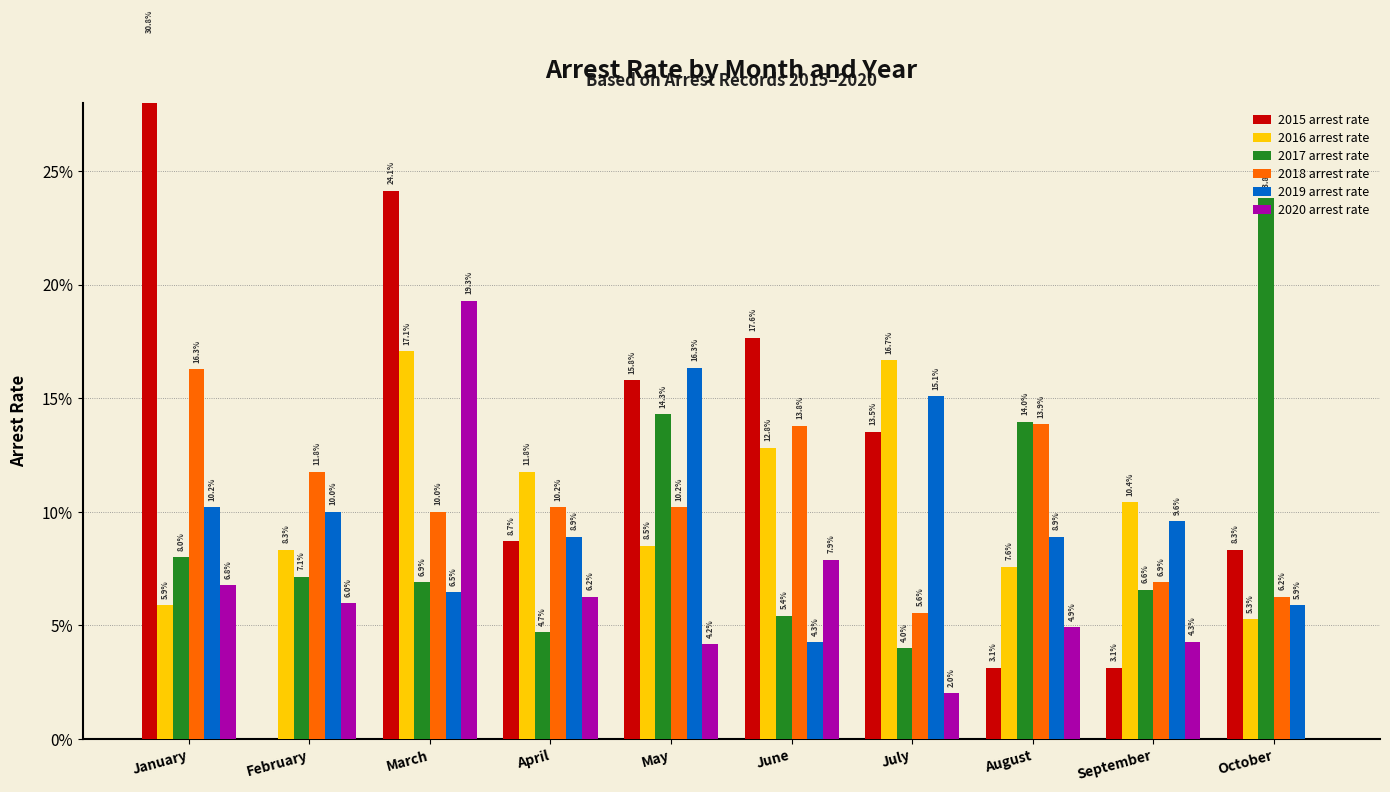

What is the average value of the 2016 arrest rate series?

0.1